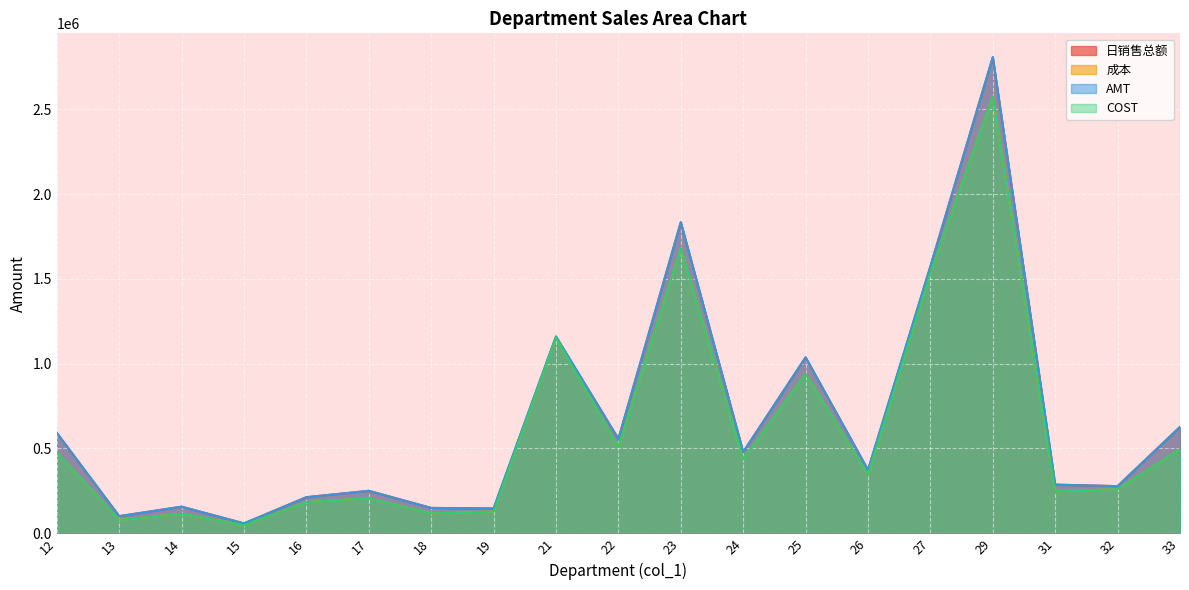

List the labels in order of COST value, largest first.

29, 23, 27, 21, 25, 22, 33, 12, 24, 26, 32, 31, 17, 16, 19, 18, 14, 13, 15